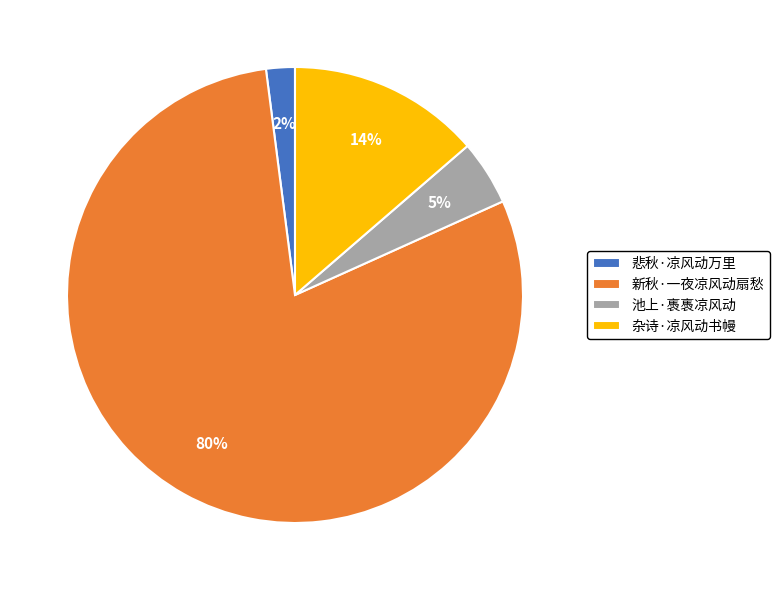

Between 新秋·一夜凉风动扇愁 and 悲秋·凉风动万里, which is larger?

新秋·一夜凉风动扇愁